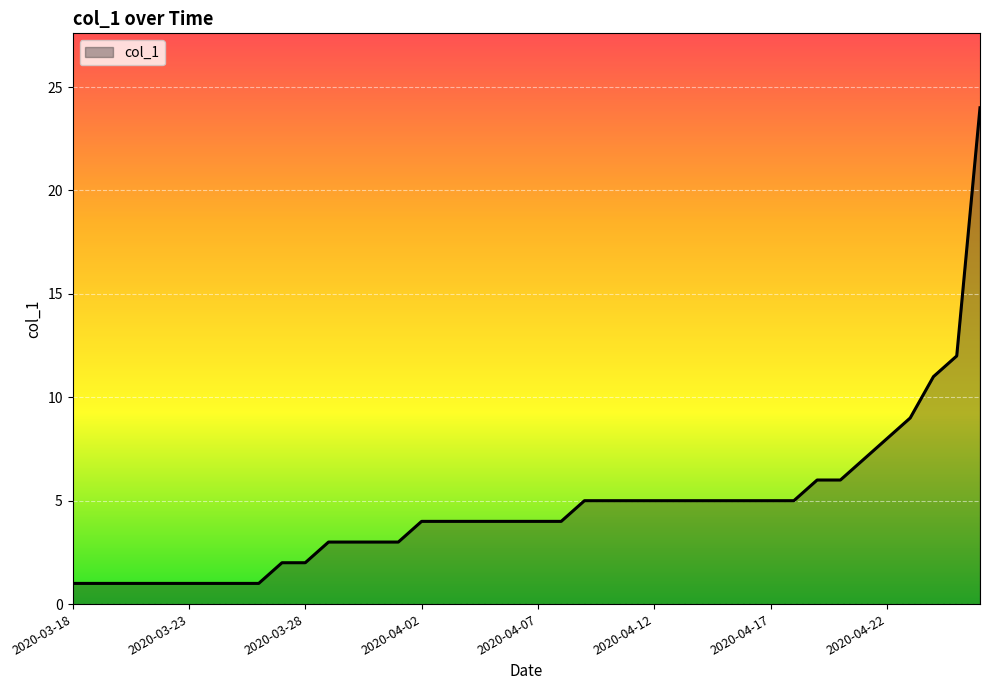

What is the maximum value shown in the chart?

24